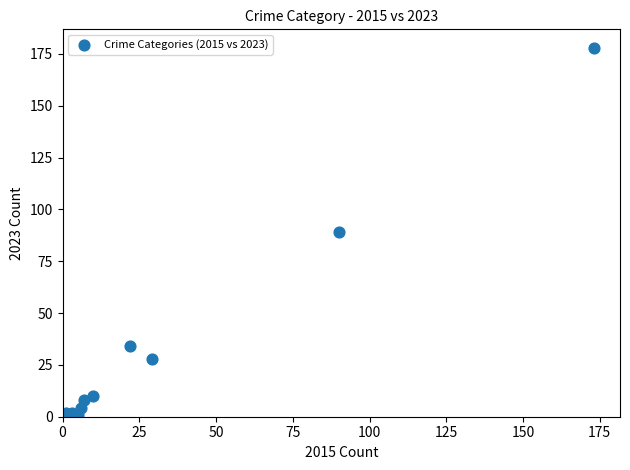

What is the range of X values (max minus min)?

172